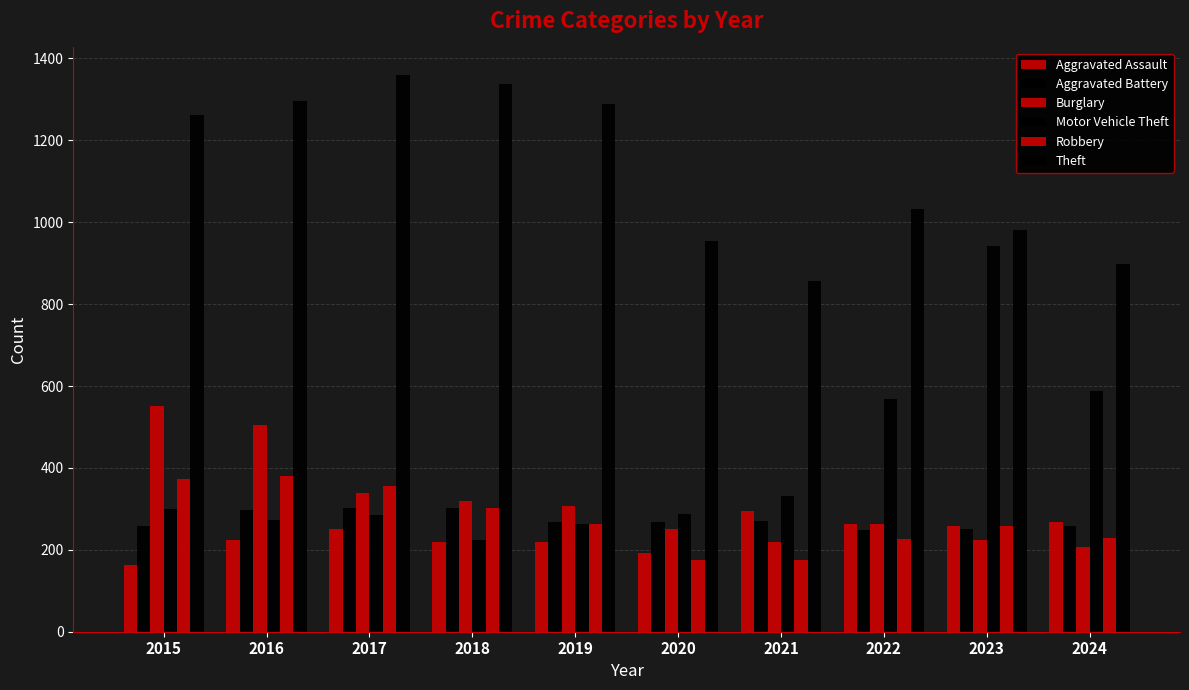

At which label does Aggravated Battery first exceed 268?

2016